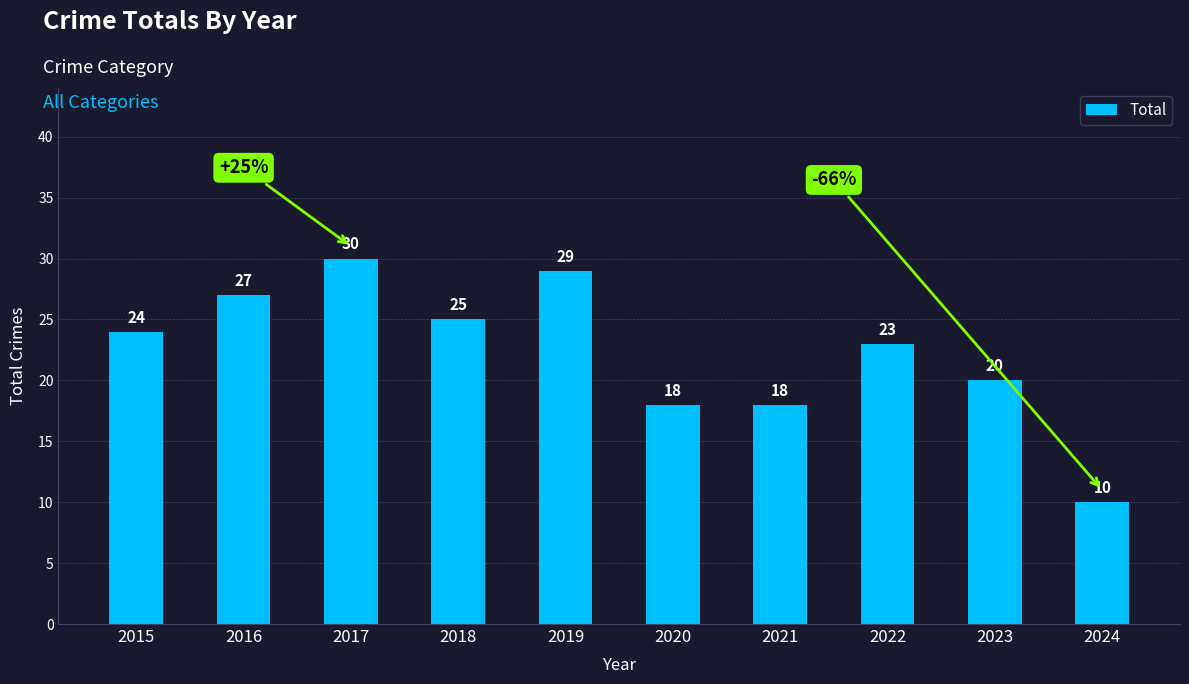

What is the approximate value at 2024, to the nearest 10?

10